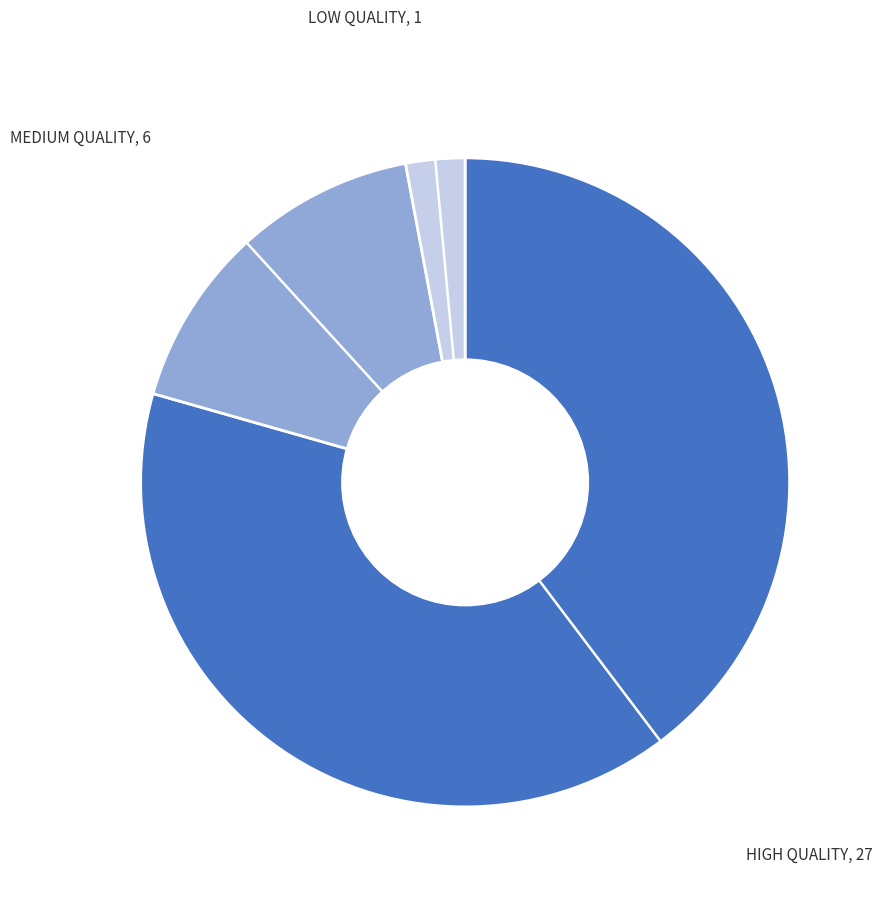

Is there a majority slice in this chart?

Yes